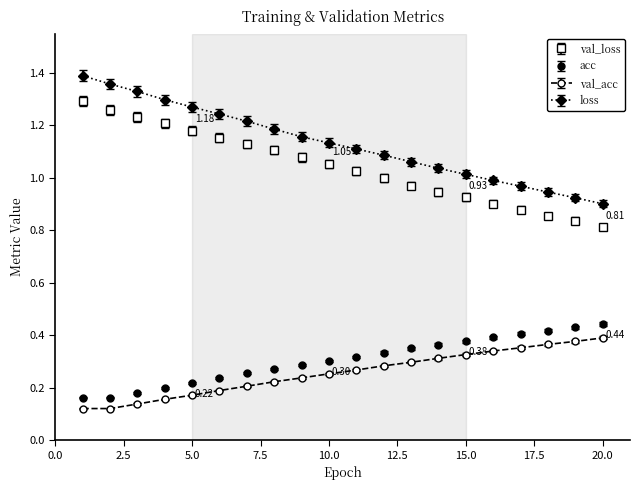

Which series has the largest range (max minus min)?

loss